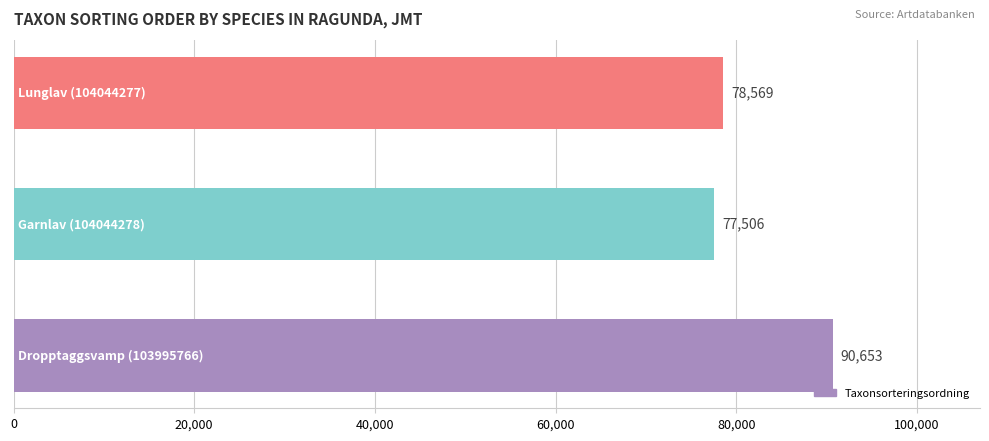

What is the sum of all values?

246728